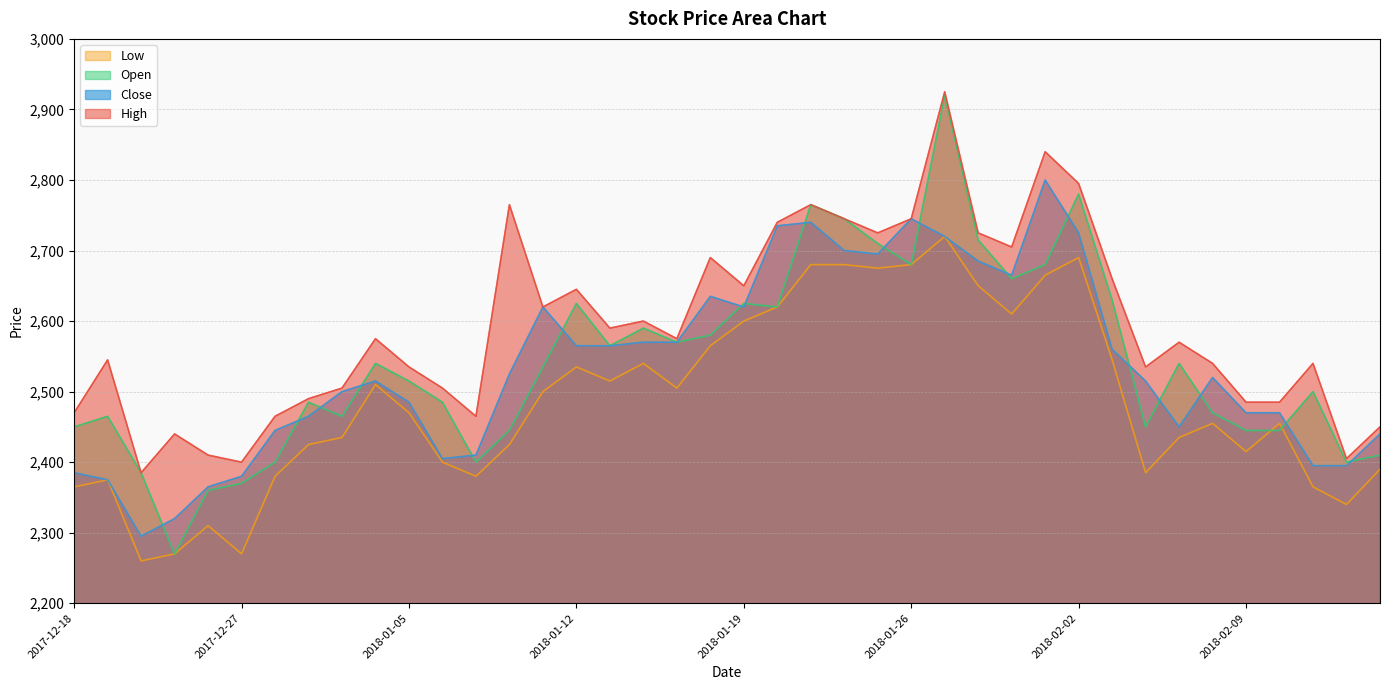

What is the label of the 2nd point from the right?

2018-02-14